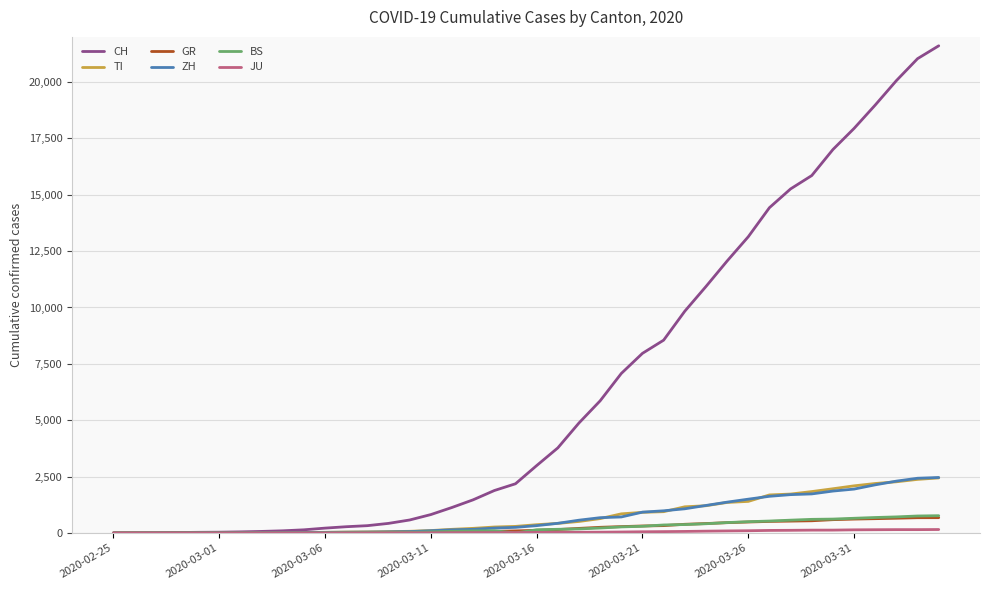

What is the maximum value shown in the chart?

21605